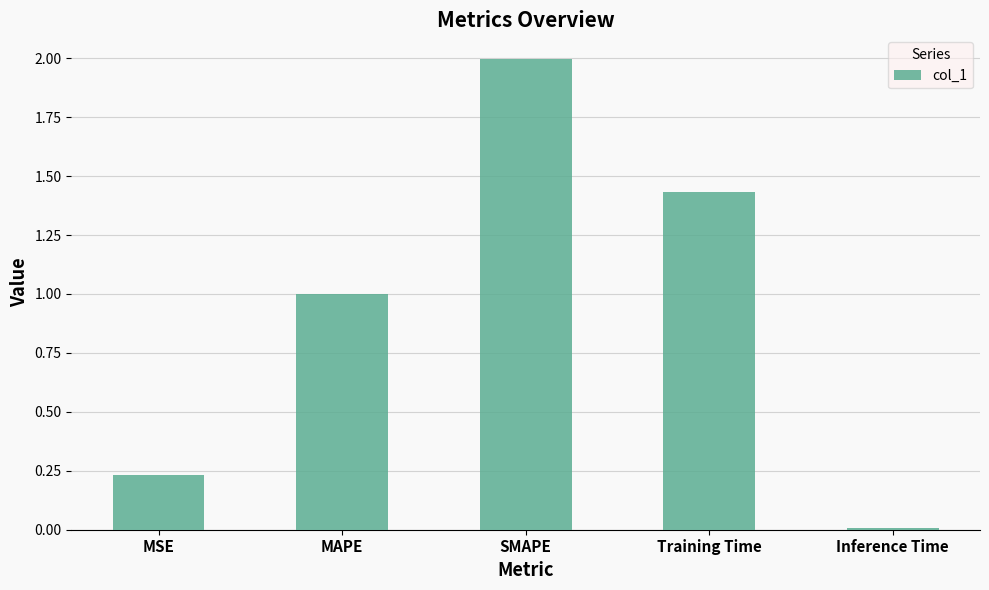

What is the difference between the maximum and second lowest values?

1.8